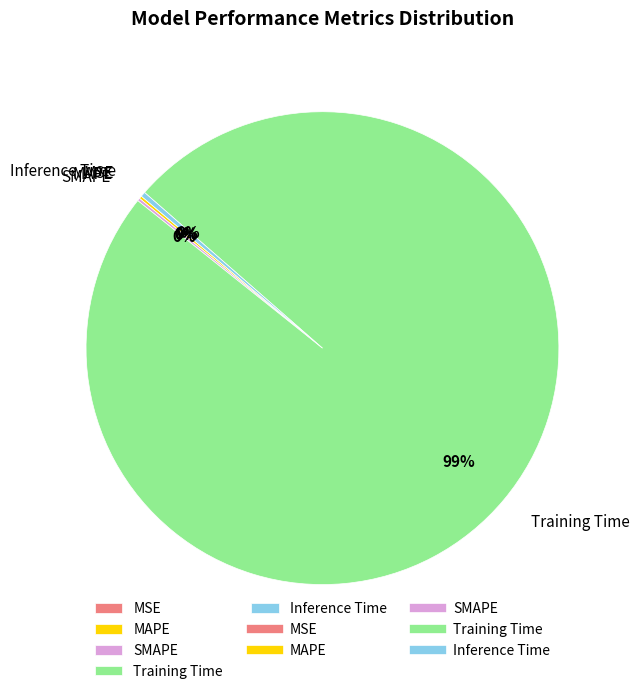

True or false: Training Time accounts for 99% of the total.

True